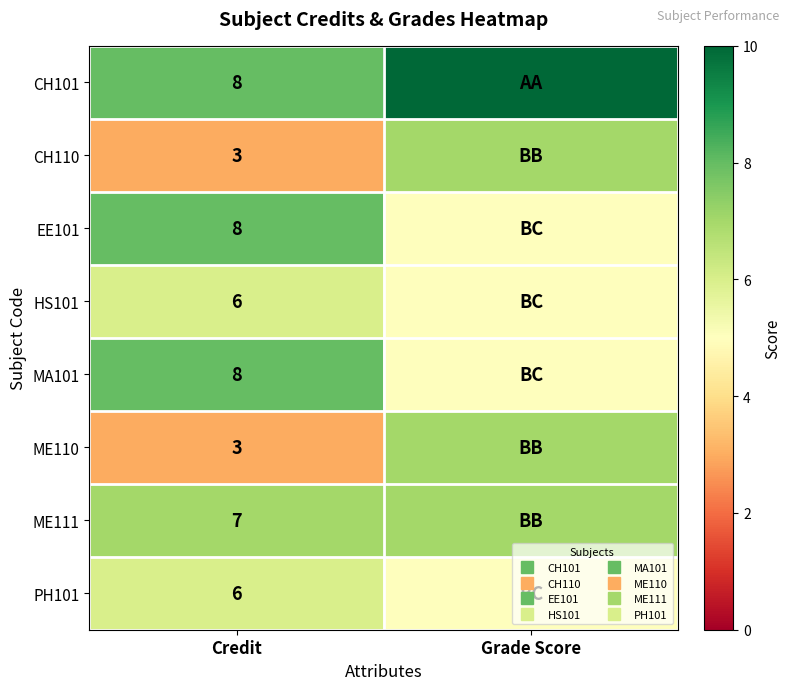

What is the difference between the highest and lowest values at Credit?

5